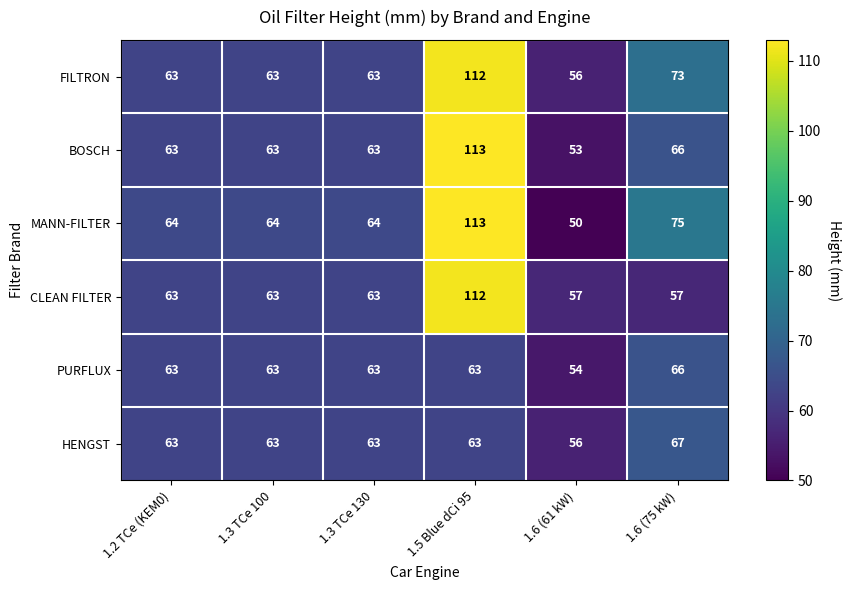

Read the CLEAN FILTER value at 1.5 Blue dCi 95, to the nearest 5.

110